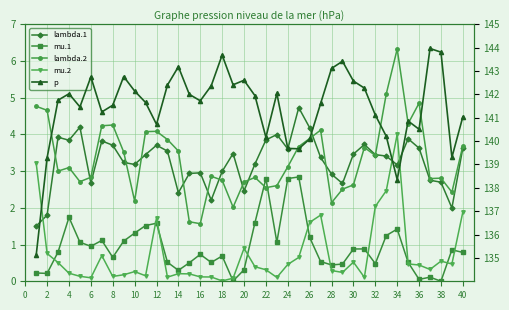

What is the highest value of the lambda.1 series?

4.7